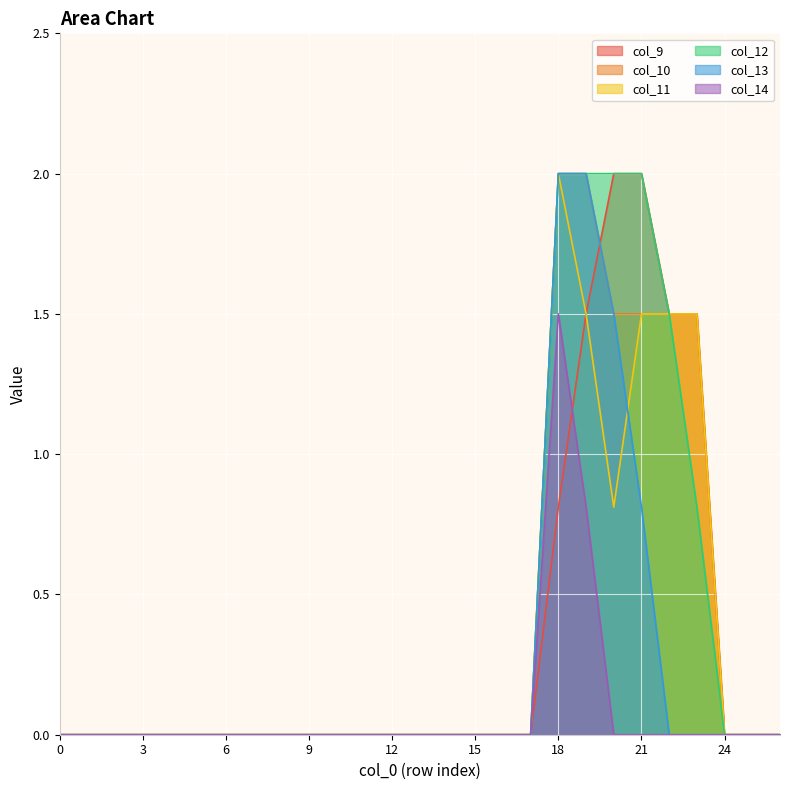

How many data points in col_11 are above 0?

6